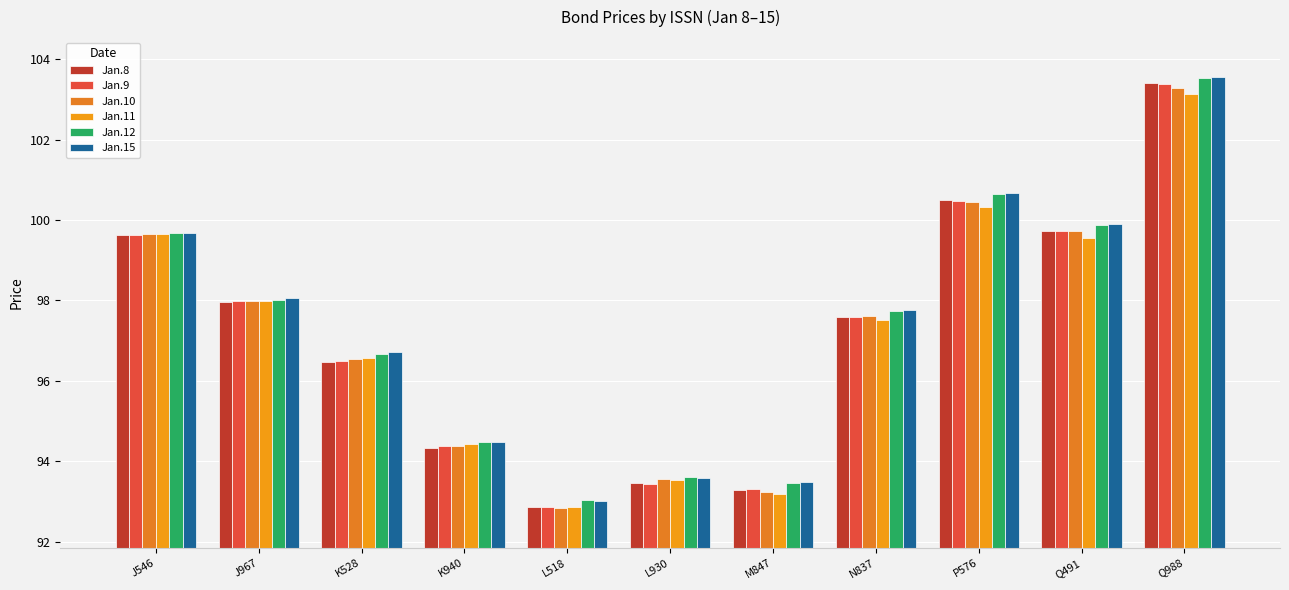

Read the Jan.9 value at M847.

93.3